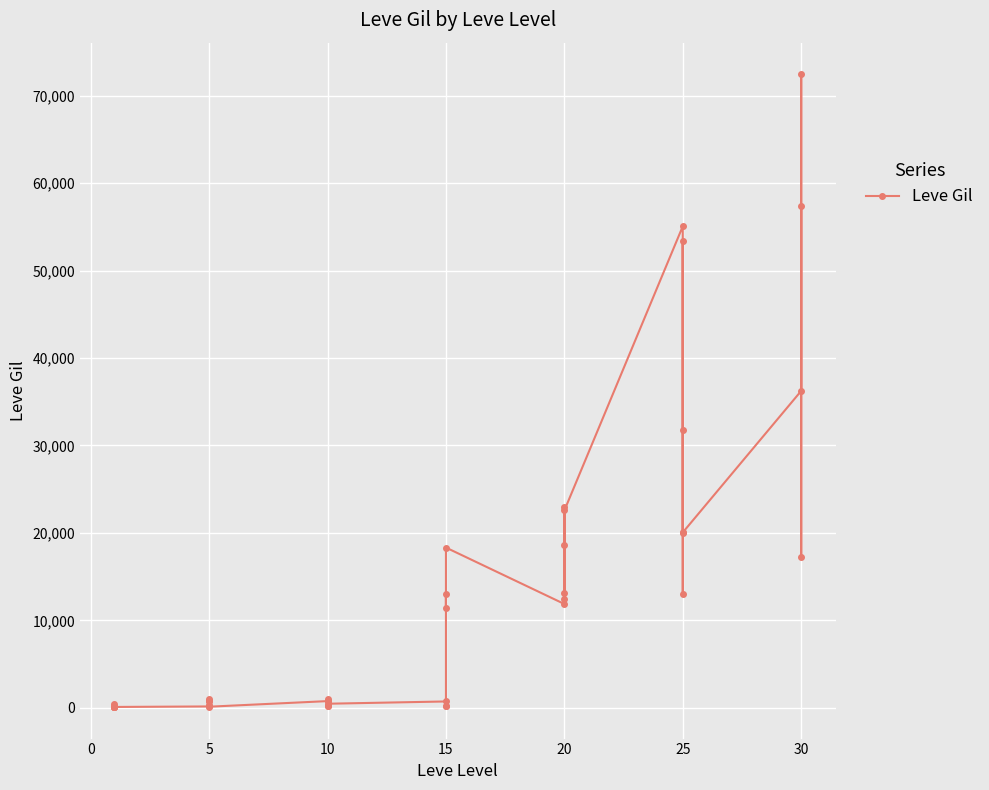

What is the ratio of the value at 23 to the value at 0?

163.7